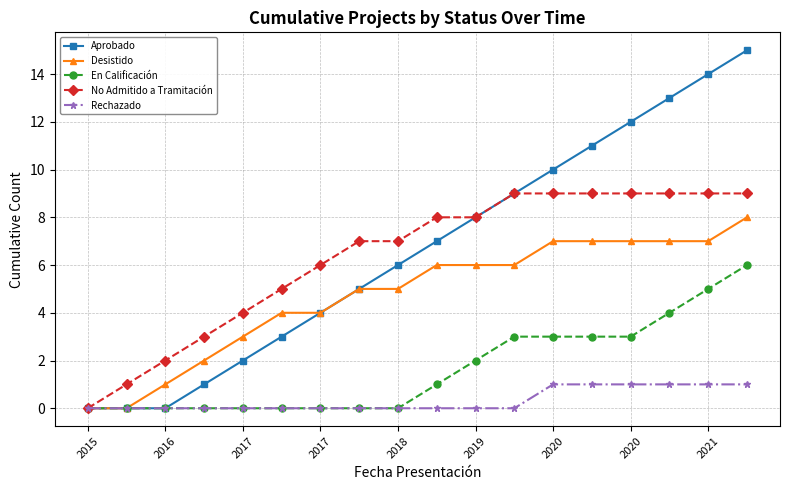

True or false: Aprobado has more than 2 interior local peaks.

False